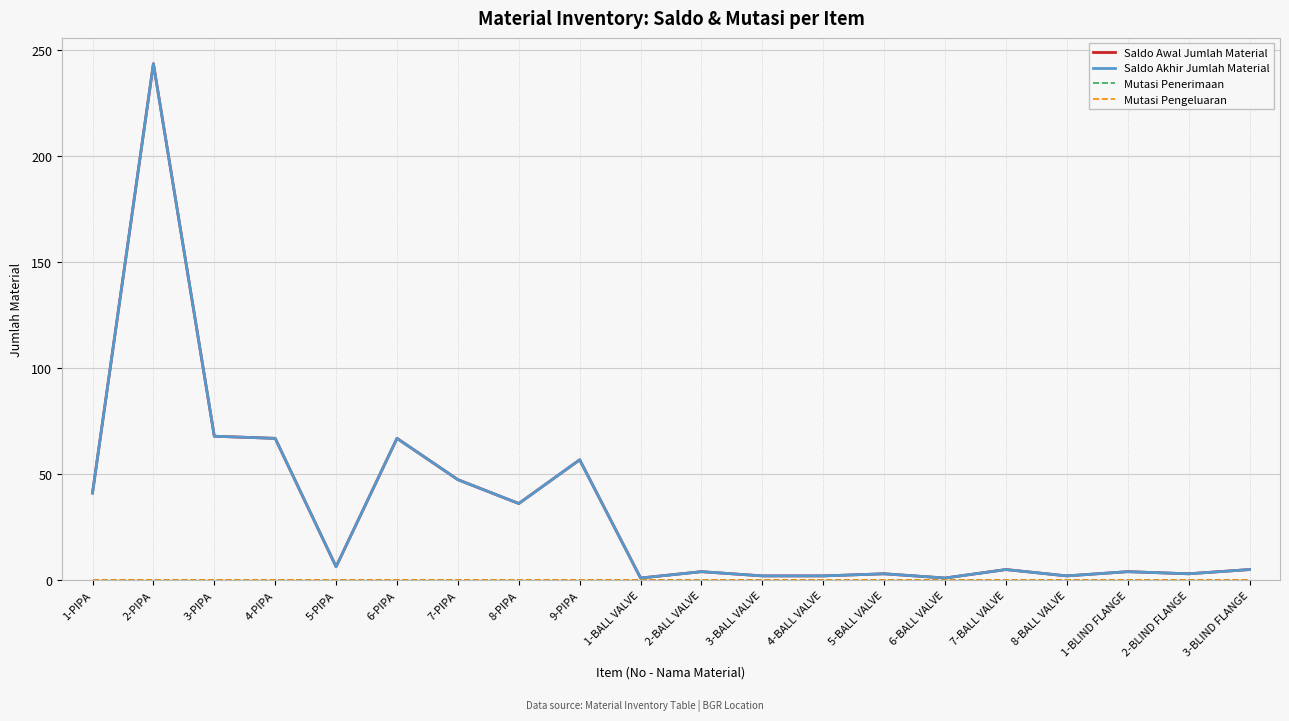

Does the chart display data point markers on the line(s)?

No